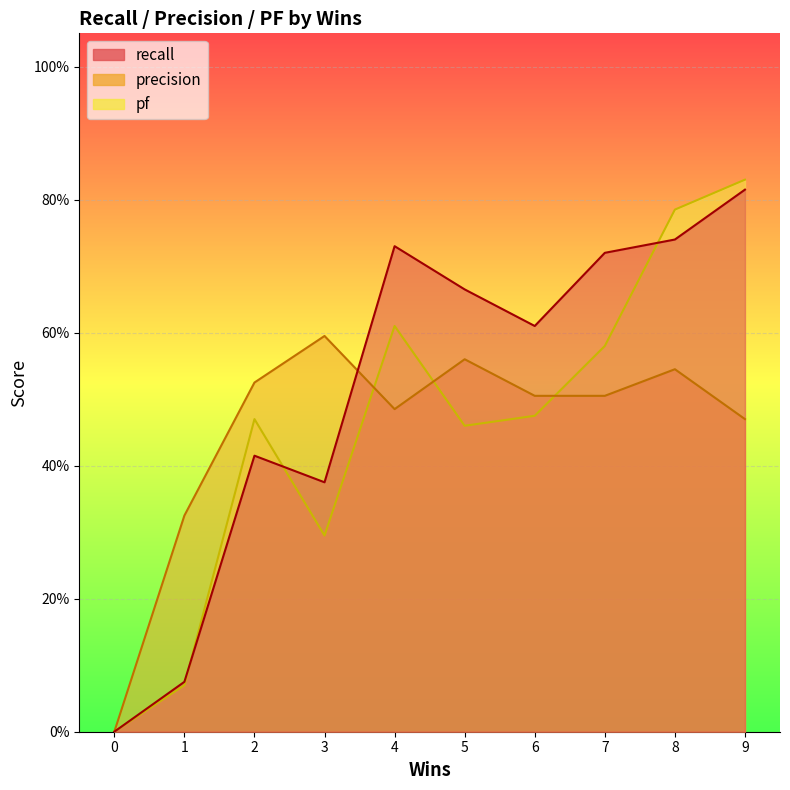

Reading right to left, what are all the values shown in this chart?

recall: 9=0.8	8=0.7	7=0.7	6=0.6	5=0.7	4=0.7	3=0.4	2=0.4	1=0.1	0=0.0
precision: 9=0.5	8=0.5	7=0.5	6=0.5	5=0.6	4=0.5	3=0.6	2=0.5	1=0.3	0=0.0
pf: 9=0.8	8=0.8	7=0.6	6=0.5	5=0.5	4=0.6	3=0.3	2=0.5	1=0.1	0=0.0